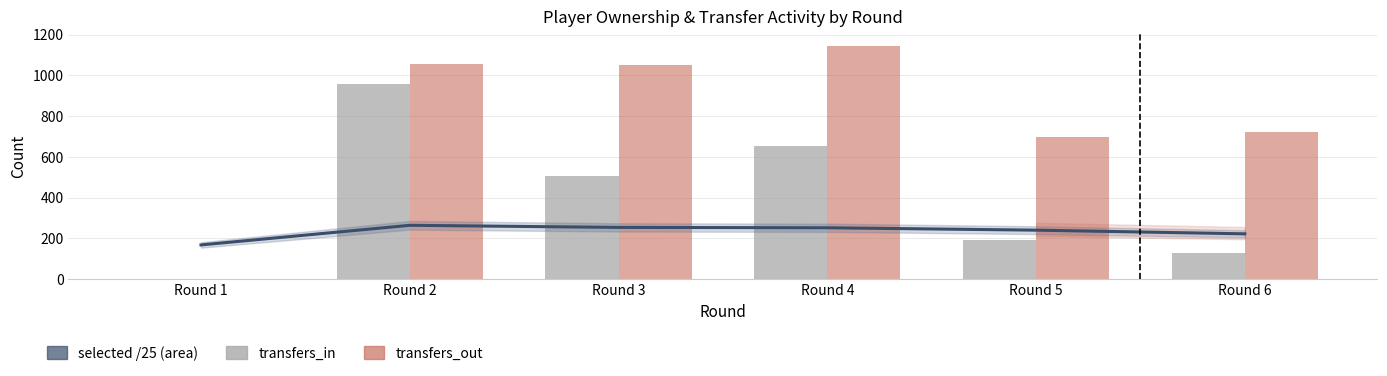

True or false: transfers_out has a value of 0.0 at Round 1.

True